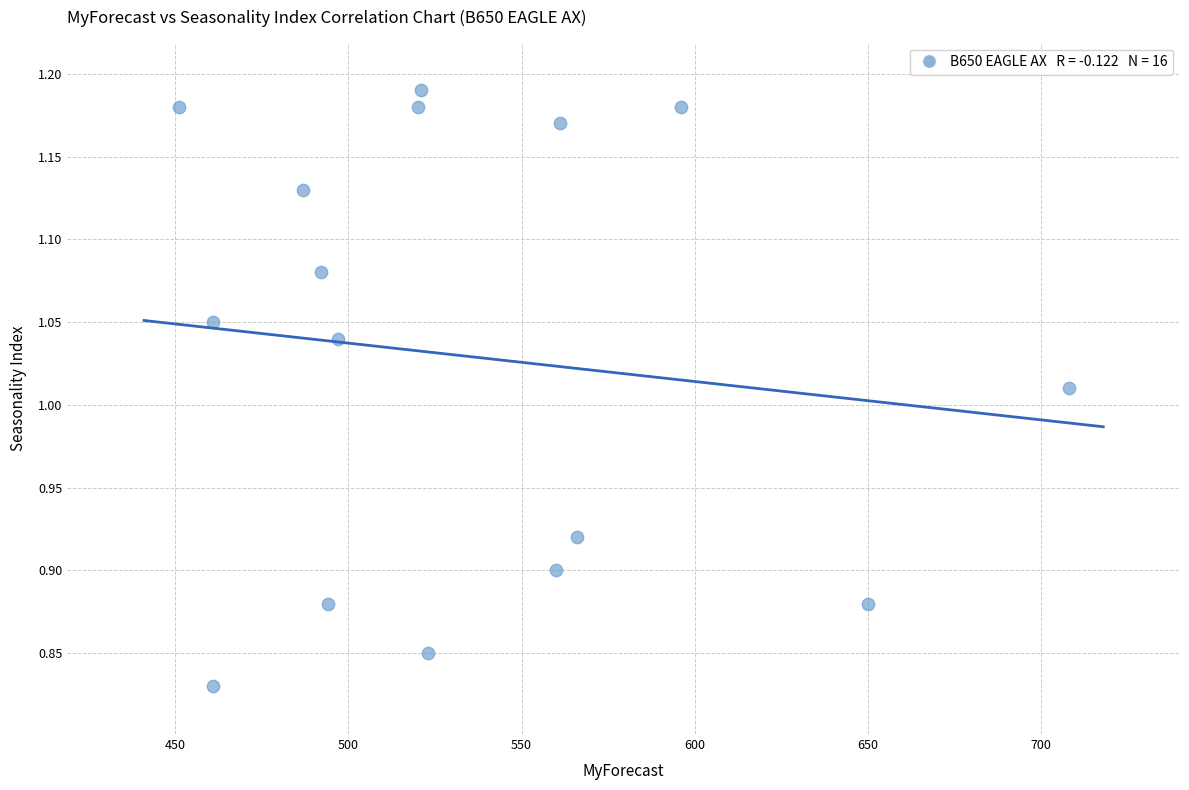

What is the range of X values (max minus min)?

257.0